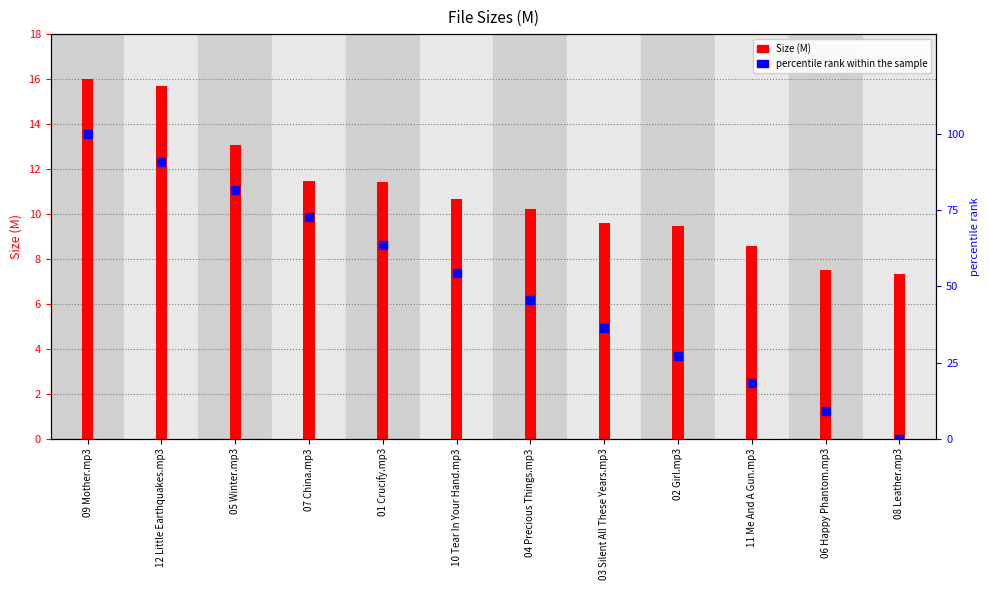

Which series reaches the minimum Y coordinate?

percentile rank within the sample